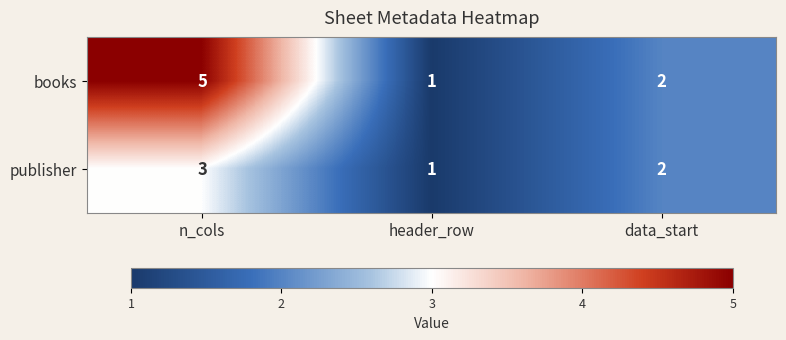

Which series has the largest total across all categories?

books